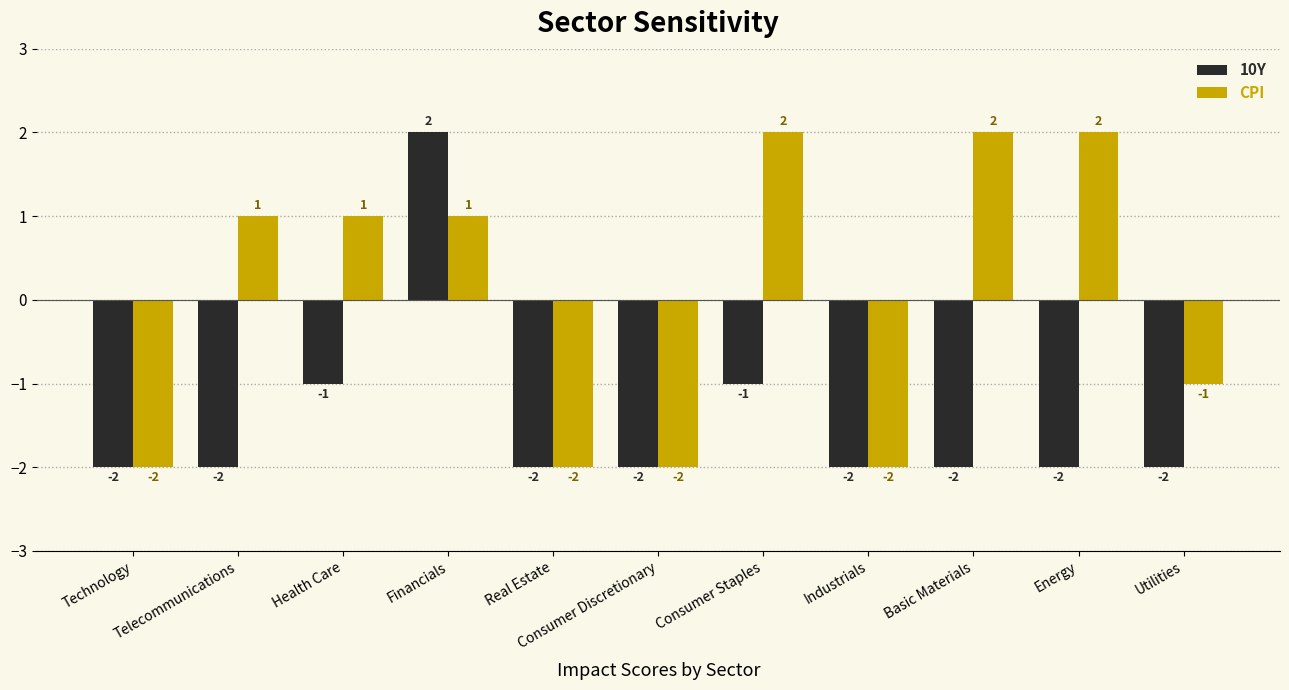

The value of 10Y at Industrials is -1. True or false?

False